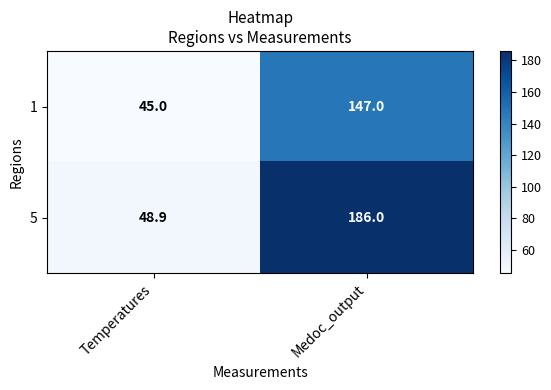

What is the maximum value for 5?

186.0